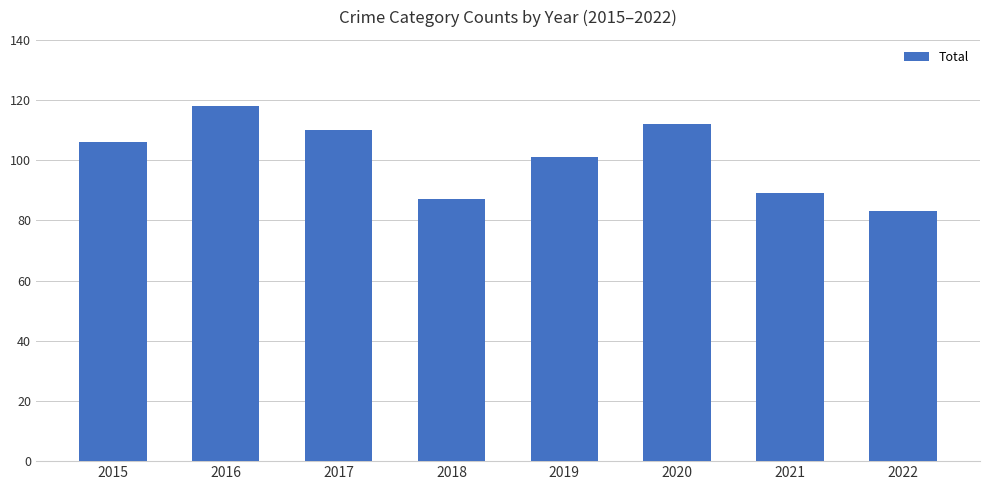

What value does the data have at 2022, to the nearest 10?

80